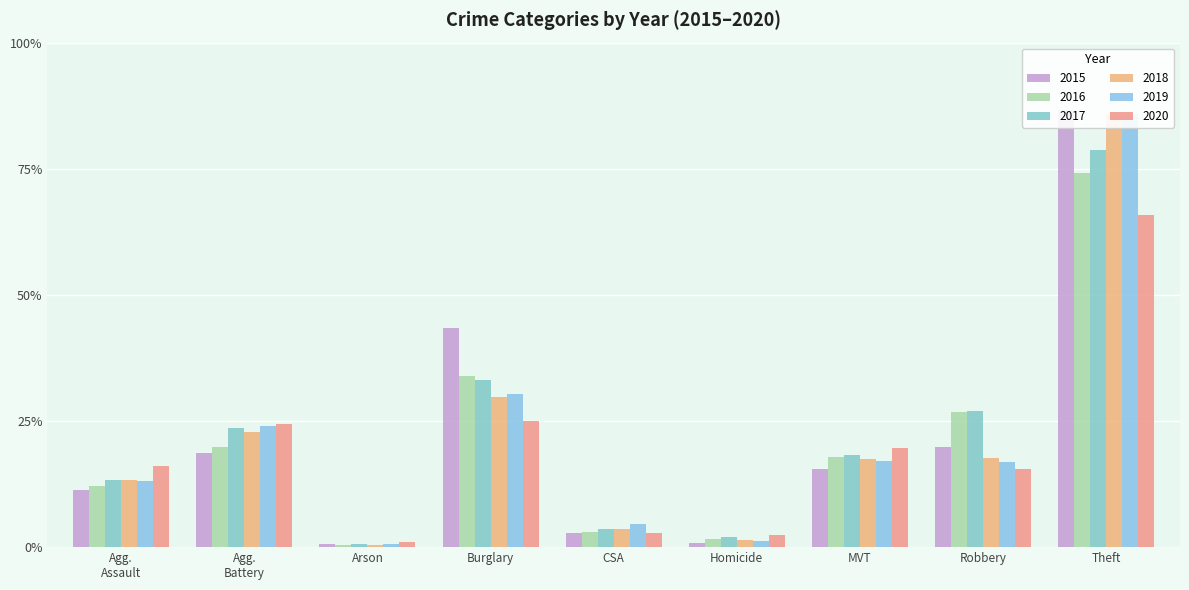

Which has a higher value, Agg. Battery or Theft?

Theft